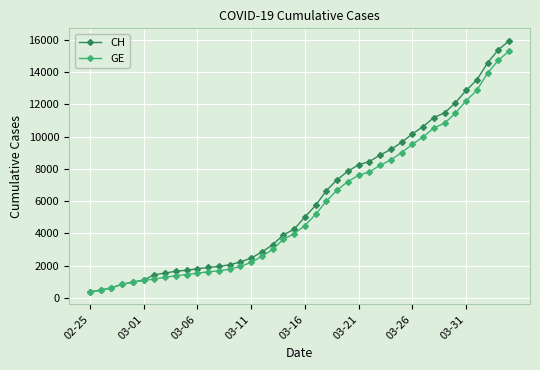

Which series has the largest range (max minus min)?

CH